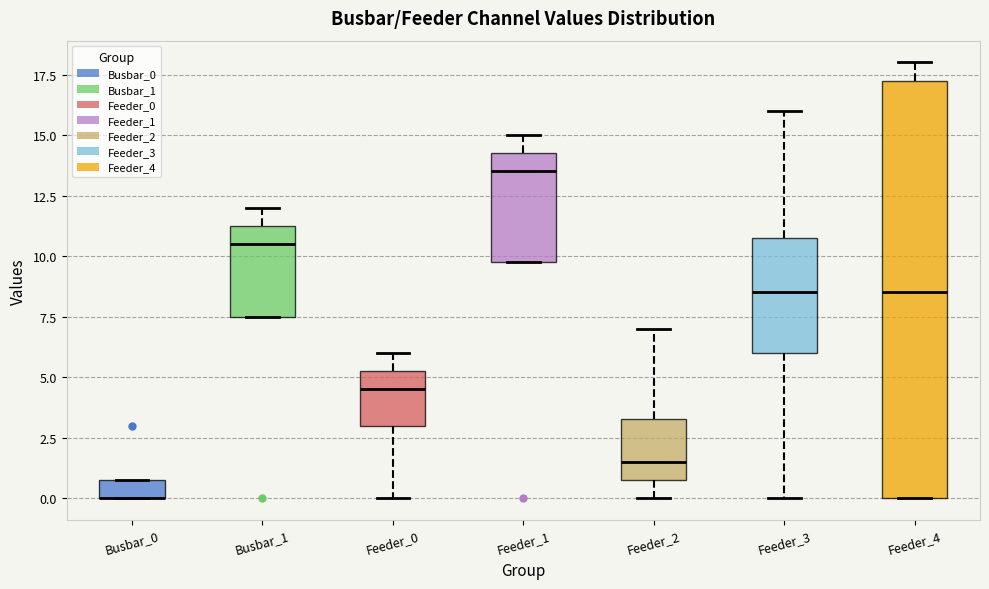

Reading left to right, read every box against the y-axis: the position of its median line, the range the box covers, and the ends of its whiskers. The values are not printed on the chart, so give them approximately, as read against the axis.

Busbar_0: median 0.0 (drawn on the box's lower edge), box 0.0 to 1.0, whiskers 0.0 to 1.0
Busbar_1: median 10.5, box 7.5 to 11.5, whiskers 7.5 to 12.0
Feeder_0: median 4.5, box 3.0 to 5.5, whiskers 0.0 to 6.0
Feeder_1: median 13.5, box 10.0 to 14.5, whiskers 10.0 to 15.0
Feeder_2: median 1.5, box 1.0 to 3.5, whiskers 0.0 to 7.0
Feeder_3: median 8.5, box 6.0 to 11.0, whiskers 0.0 to 16.0
Feeder_4: median 8.5, box 0.0 to 17.5, whiskers 0.0 to 18.0